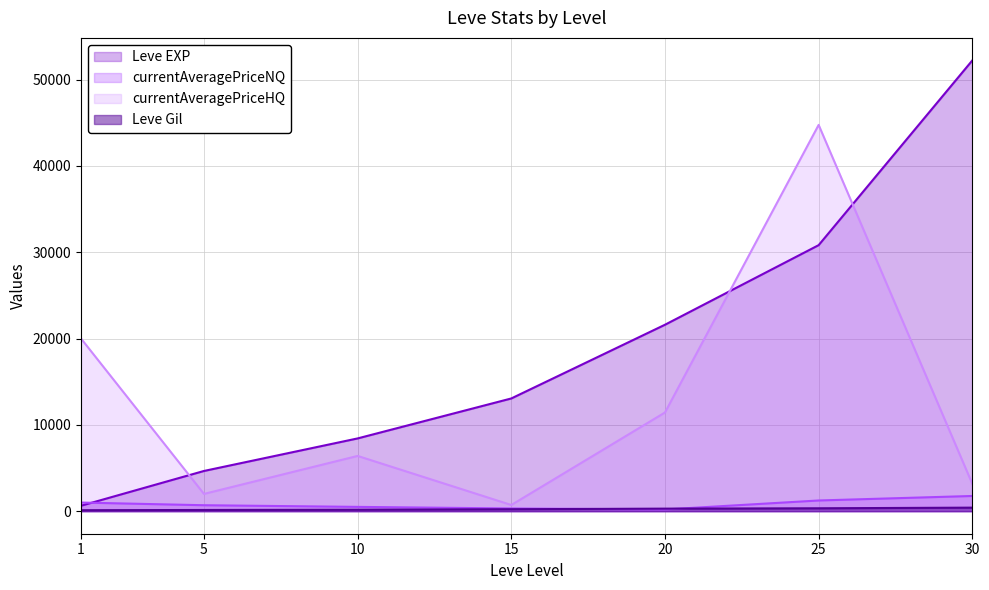

Rank the series by their maximum value, from lowest to highest.

Leve Gil, currentAveragePriceNQ, currentAveragePriceHQ, Leve EXP